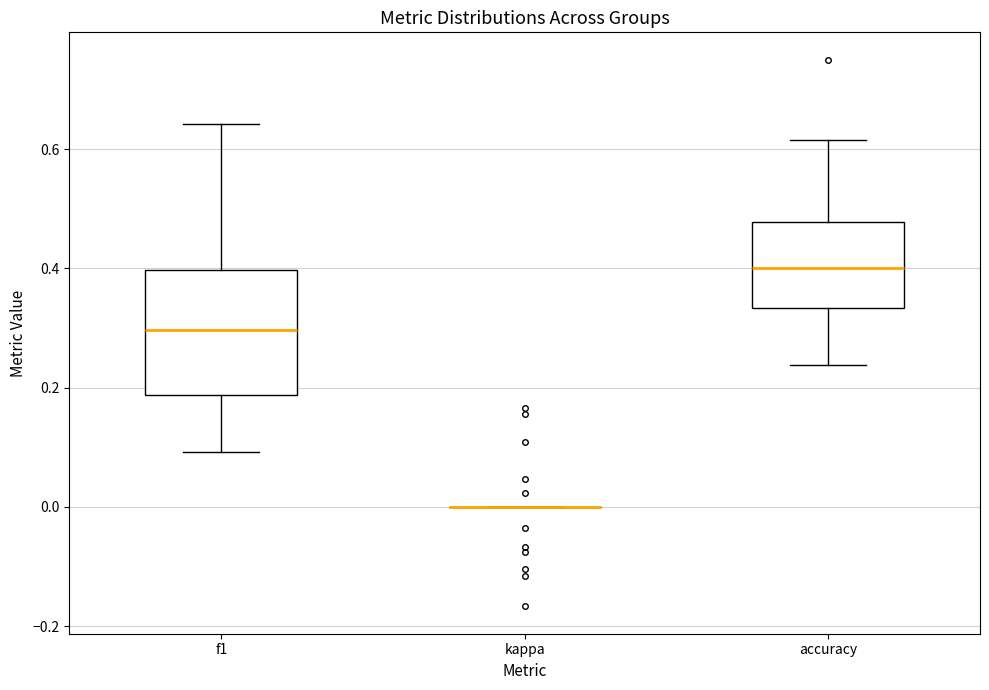

Reading left to right, transcribe this box plot: for each box, give where its median line is, the range the box spans, and where its two whiskers end, as read against the y-axis. The values are not printed on the chart, so give them approximately, as read against the axis.

f1: median 0.30, box 0.18 to 0.40, whiskers 0.10 to 0.64
kappa: box collapsed to a line at 0.00, whiskers 0.00 to 0.00
accuracy: median 0.40, box 0.34 to 0.48, whiskers 0.24 to 0.62